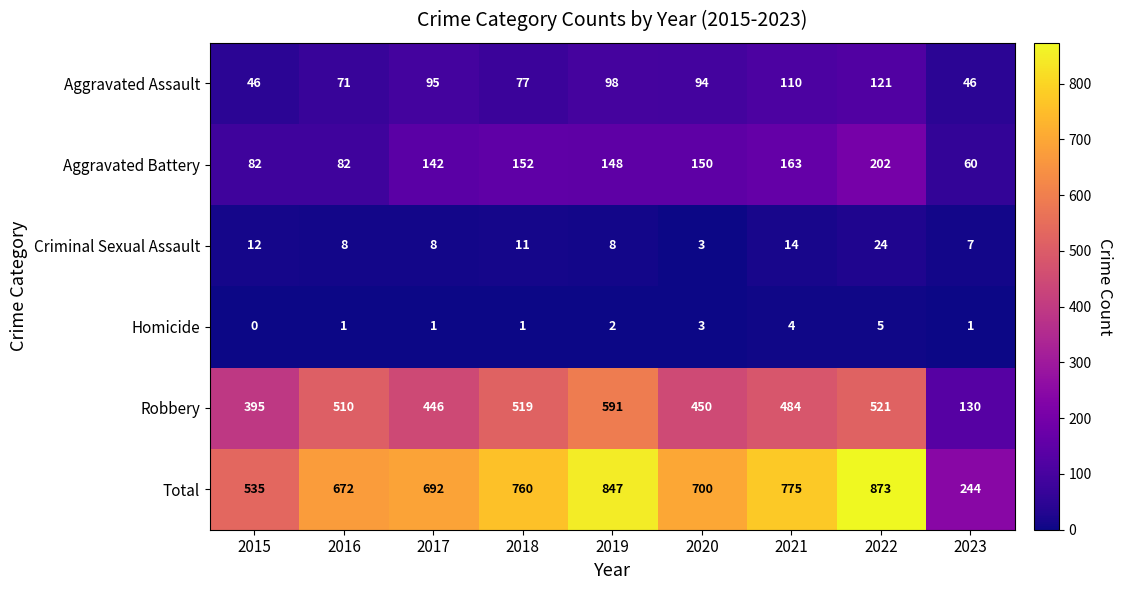

What is the difference between the second highest and second lowest values in the Robbery series?

126